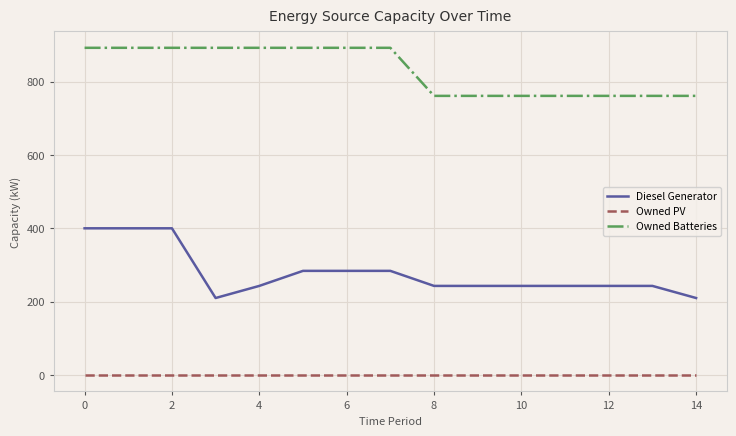

Which series has the largest range (max minus min)?

Diesel Generator